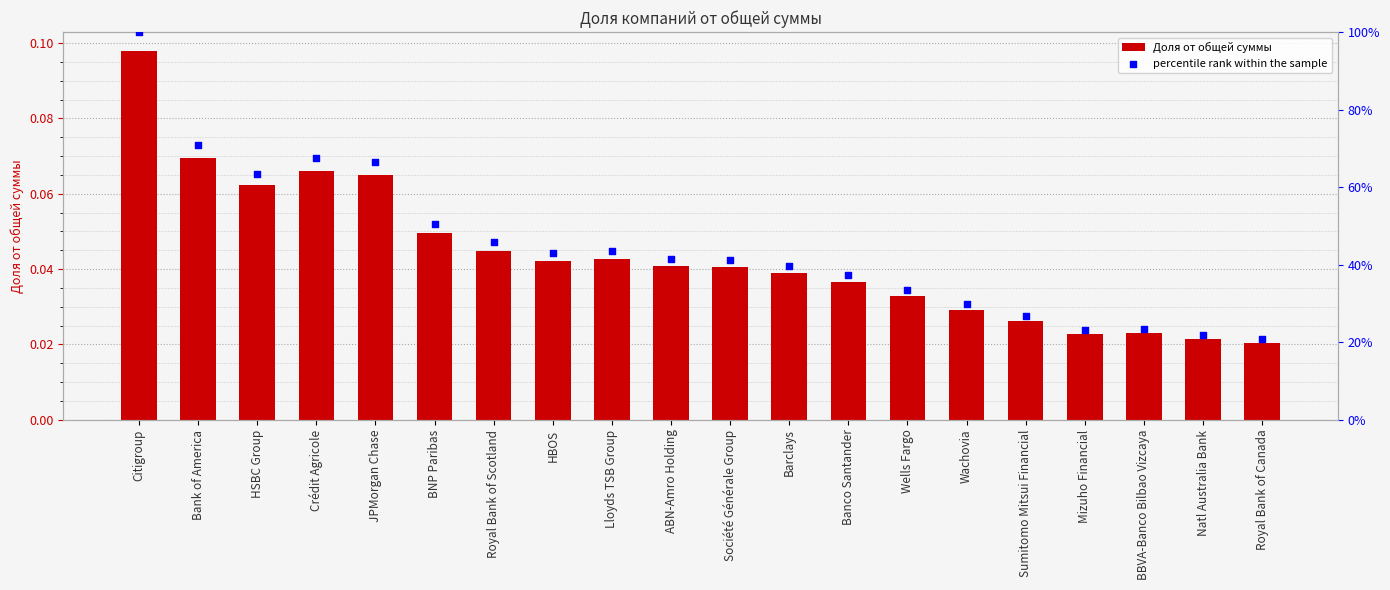

Which series has the largest total across all categories?

percentile rank within the sample